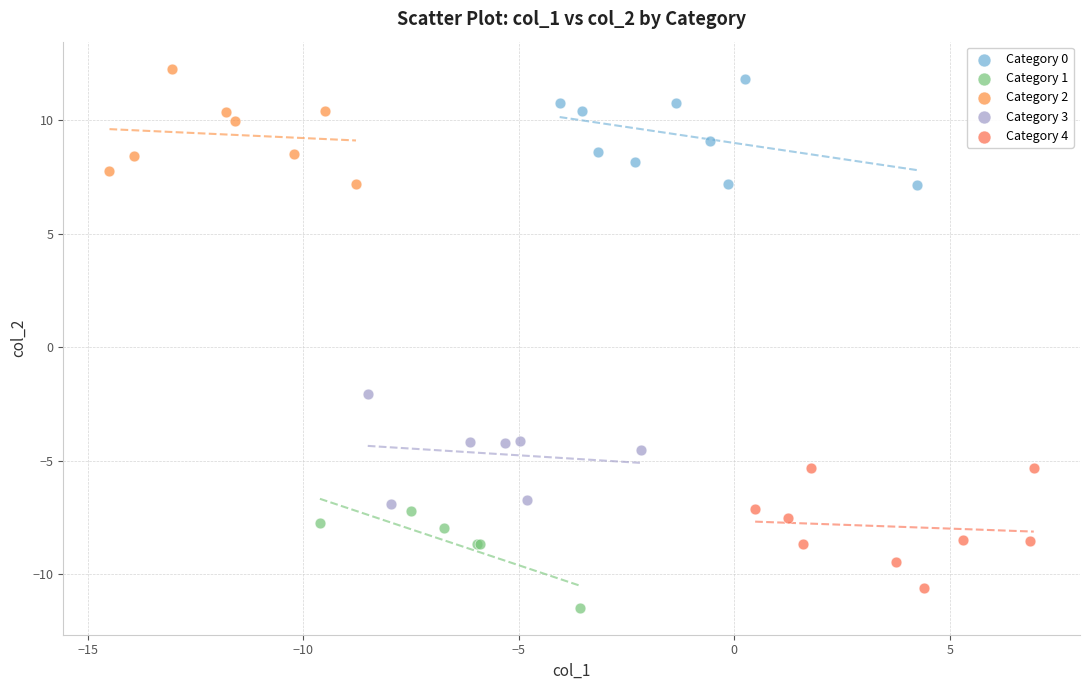

Which series contains the highest Y value?

Category 2